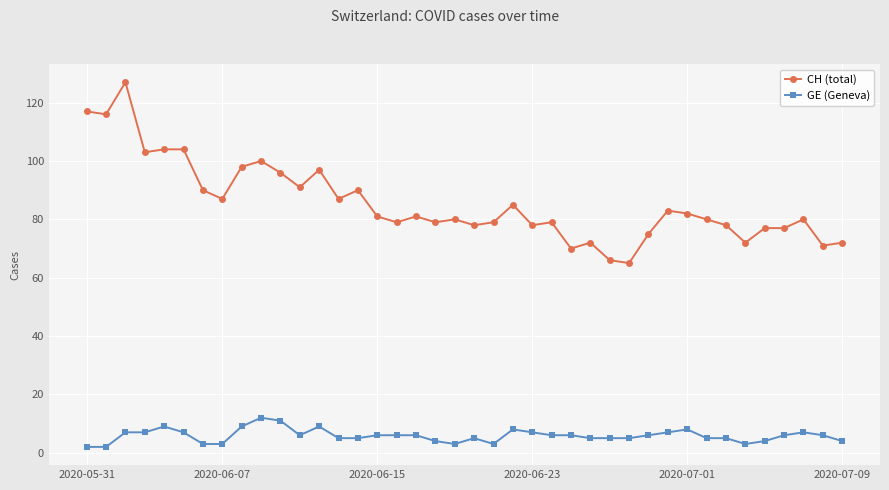

What are all the series names shown in the legend?

CH (total), GE (Geneva)